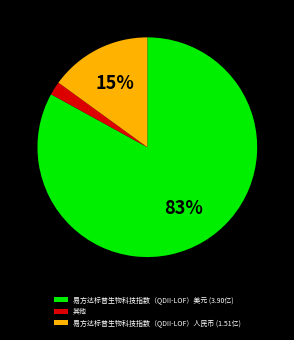

Do 其他 and 易方达标普生物科技指数（QDII-LOF）人民币 (1.51亿) together represent more than half of the pie?

No